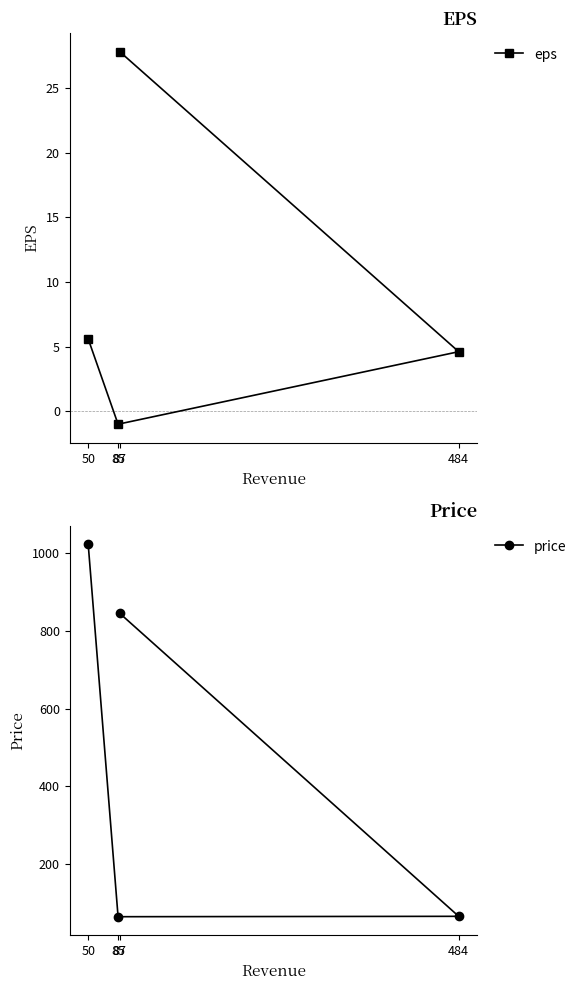

What is the sum of all price values?

1997